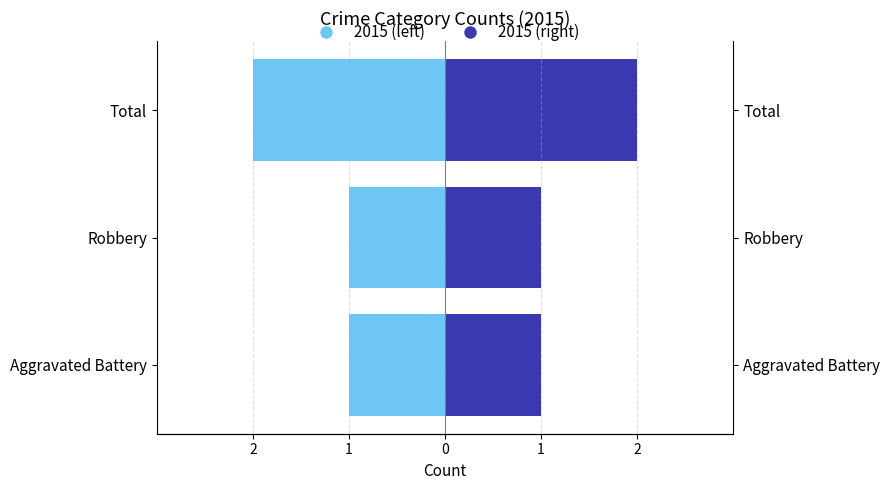

Is the value of 2015 (left) at Aggravated Battery greater than the value of 2015 (right) at Aggravated Battery?

No